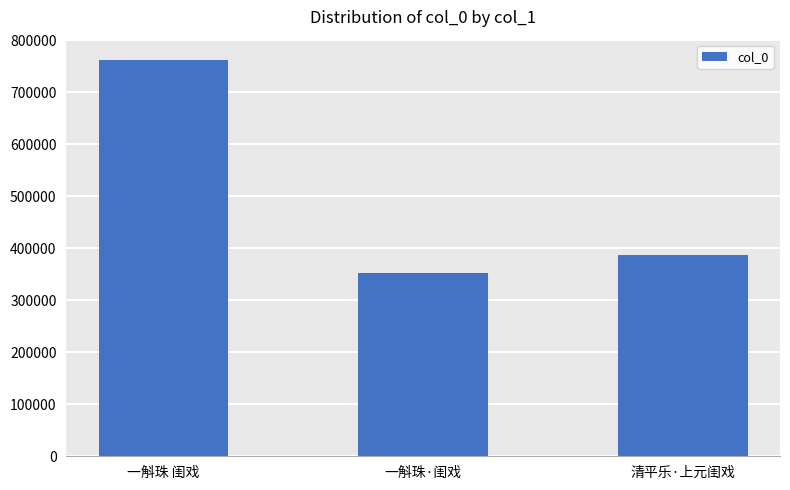

Approximately how many times larger is the value at 一斛珠·闺戏 compared to 一斛珠 闺戏?

0.5